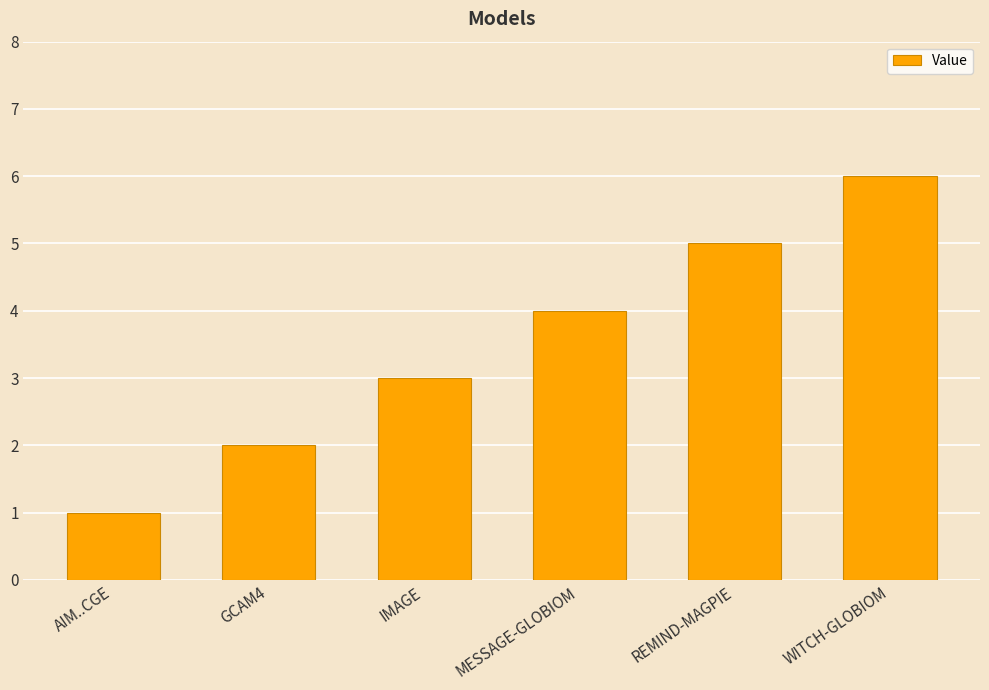

The value at AIM..CGE is 2. True or false?

False